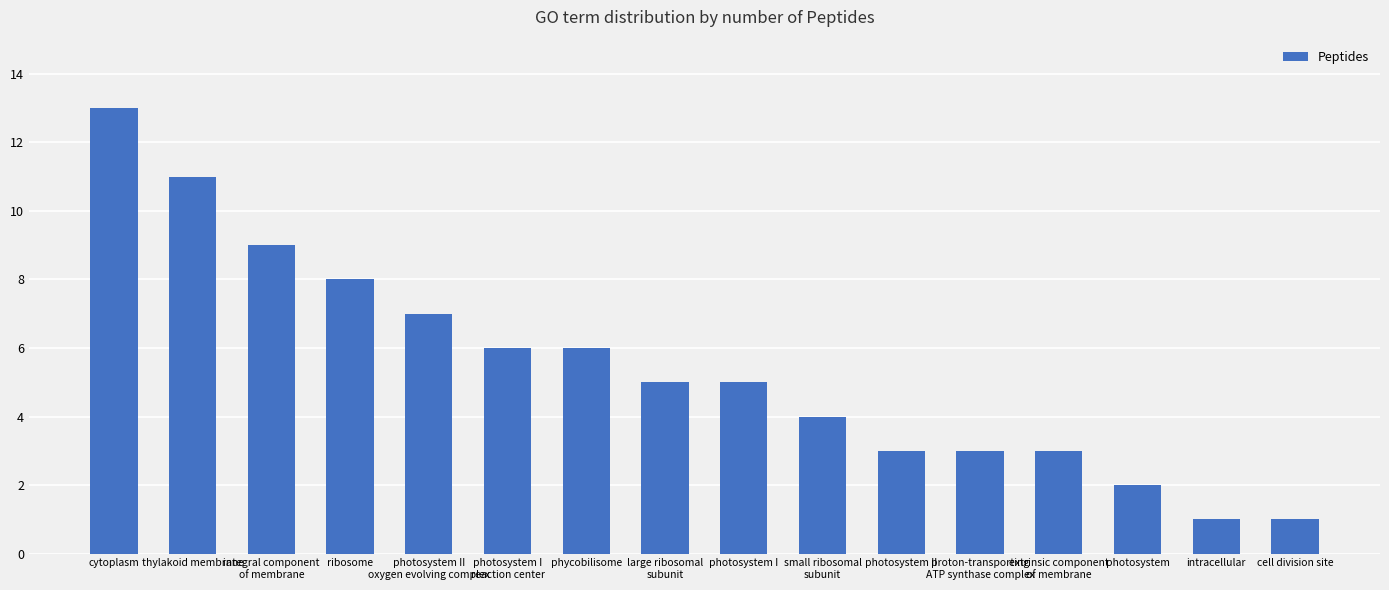

What is the average value?

5